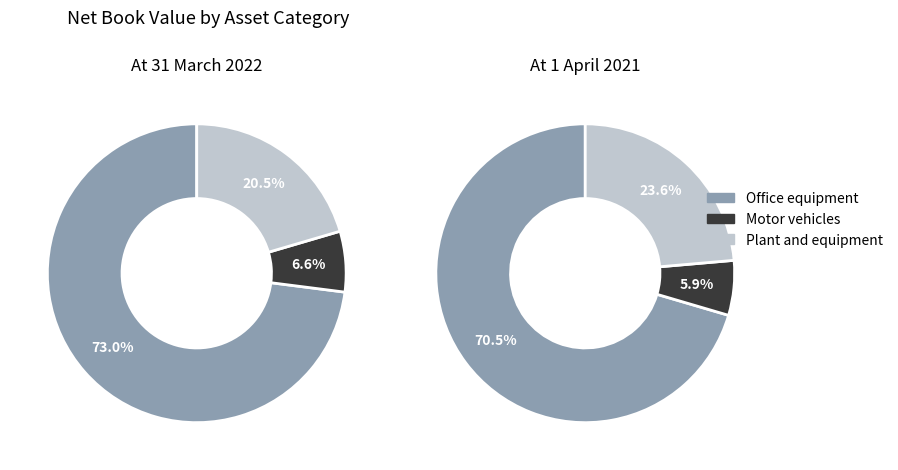

Between Plant and equipment and Office equipment, which is larger?

Office equipment